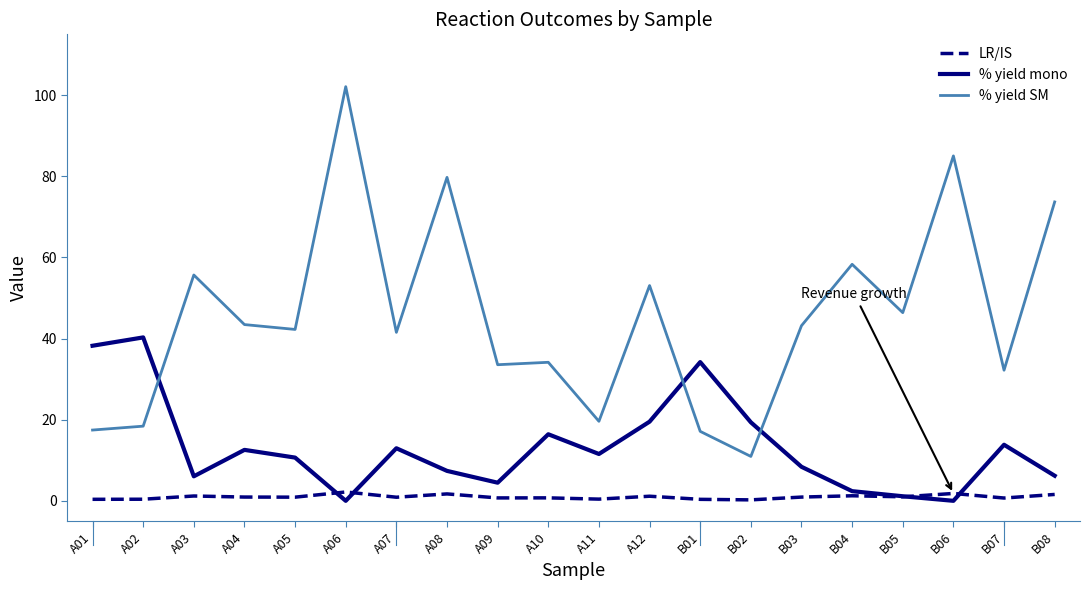

Which series changed the most between A06 and B06?

% yield SM